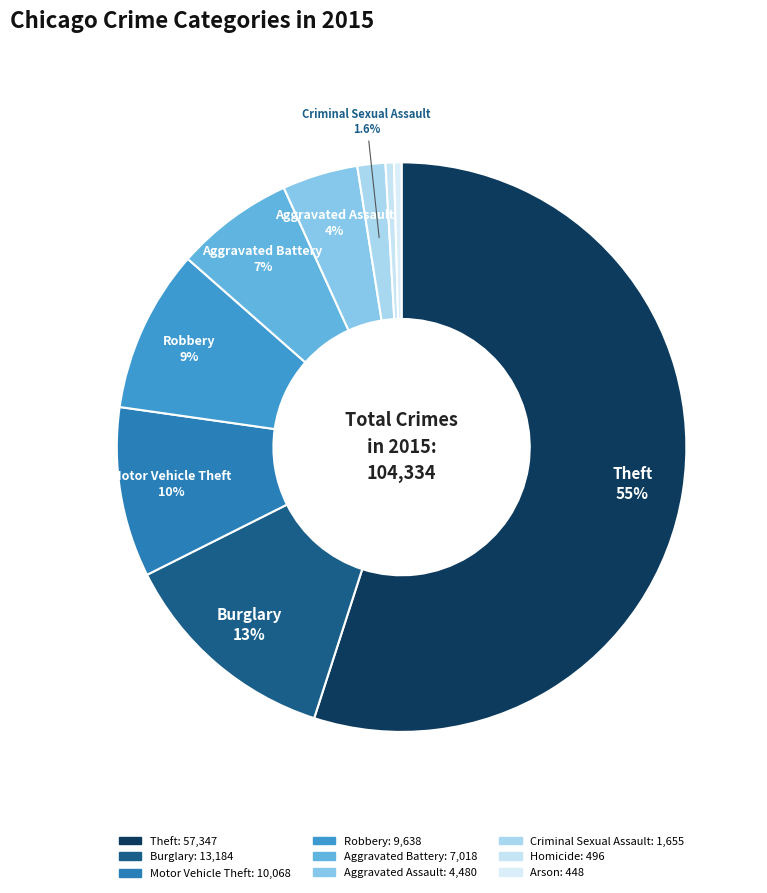

Is there any slice that represents more than half of the pie?

Yes